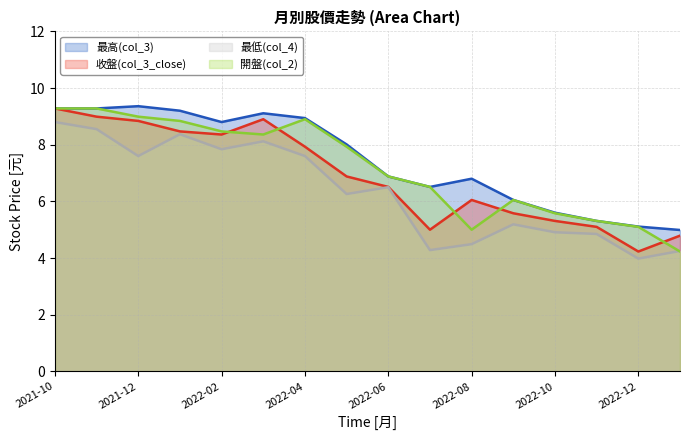

What is the sum of the 最低(col_4) values at 2022-11 and 2022-09?

10.0